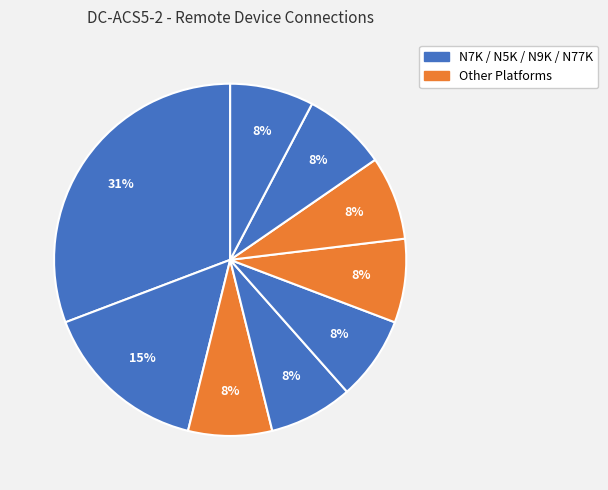

To the nearest percent, what is the difference between the largest and smallest slice percentages?

23%